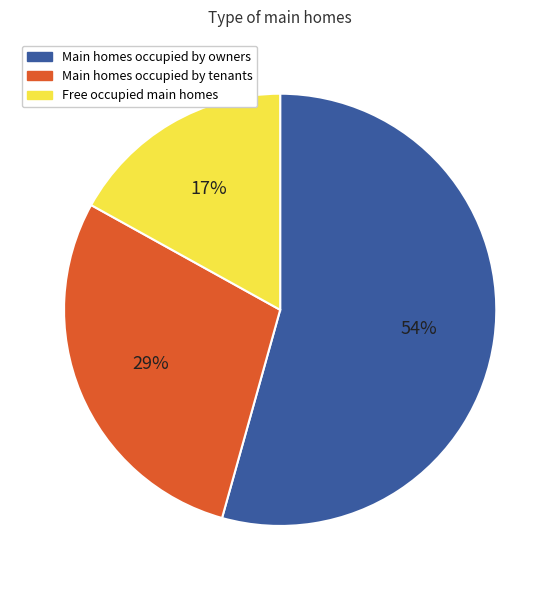

To the nearest percent, what is the difference between the largest and smallest slice percentages?

37%